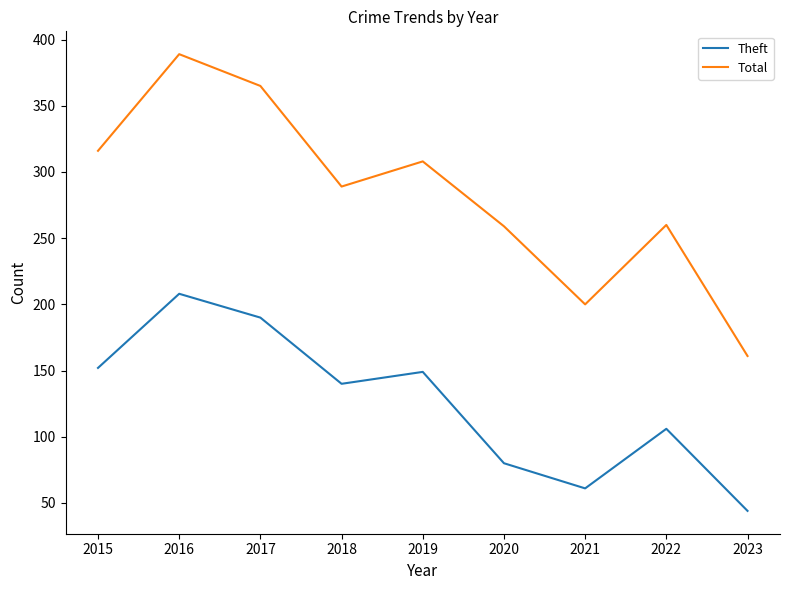

Which series has the largest range (max minus min)?

Total